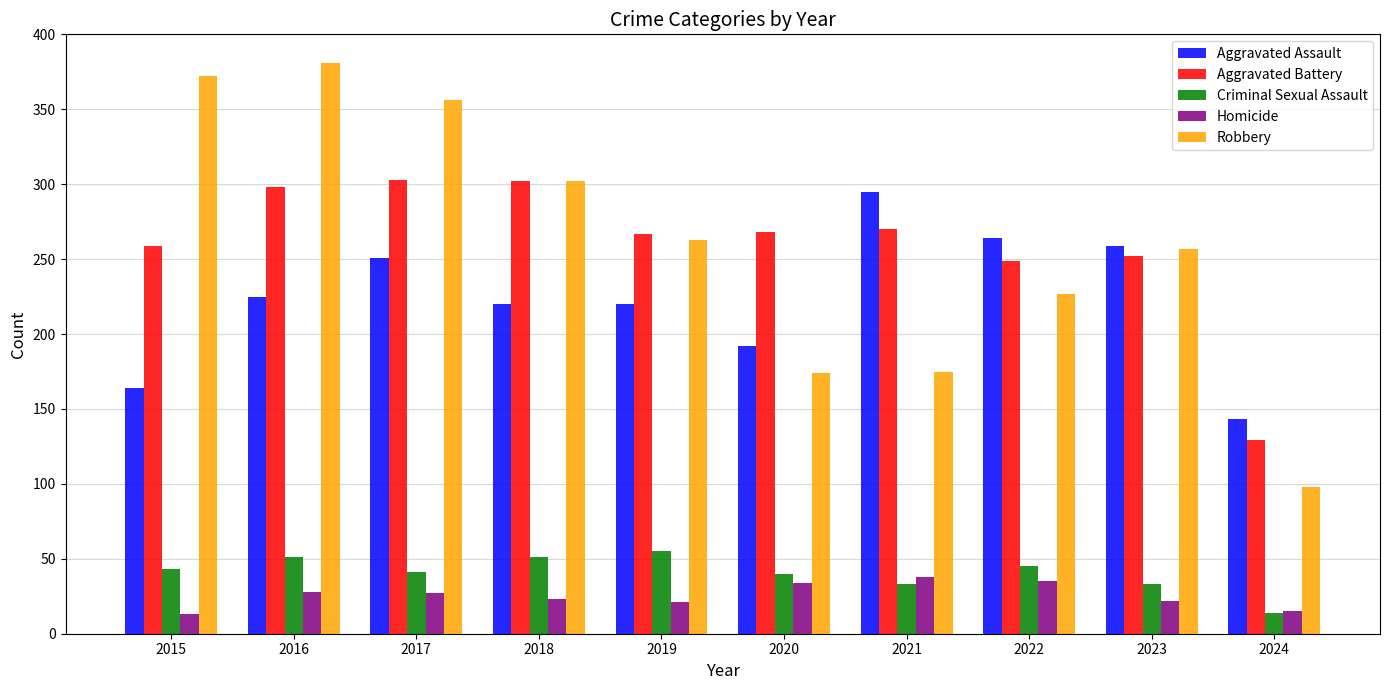

At 2016, list the series in order from smallest to largest.

Homicide, Criminal Sexual Assault, Aggravated Assault, Aggravated Battery, Robbery